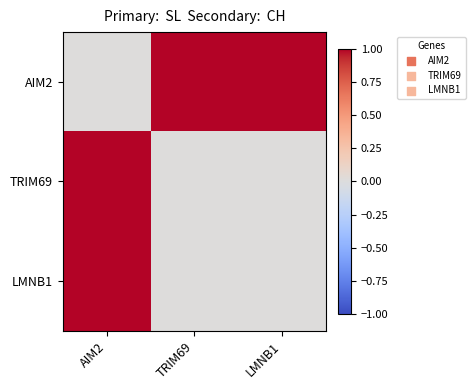

What is the difference between the highest and lowest values at TRIM69?

1